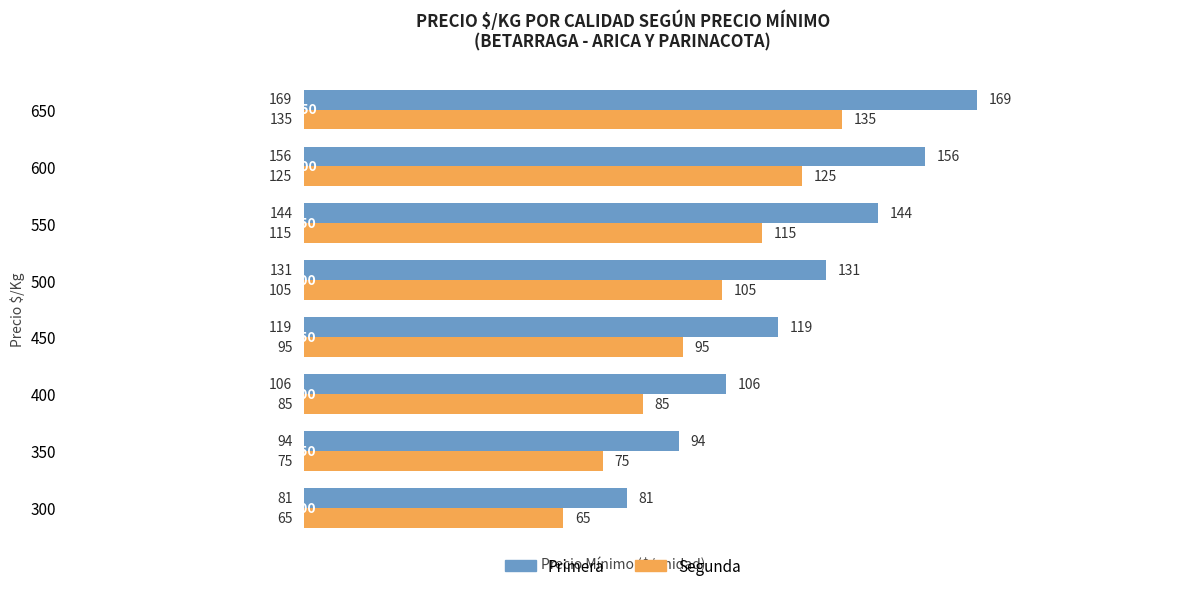

Rank the categories by Segunda value from highest to lowest.

650, 600, 550, 500, 450, 400, 350, 300